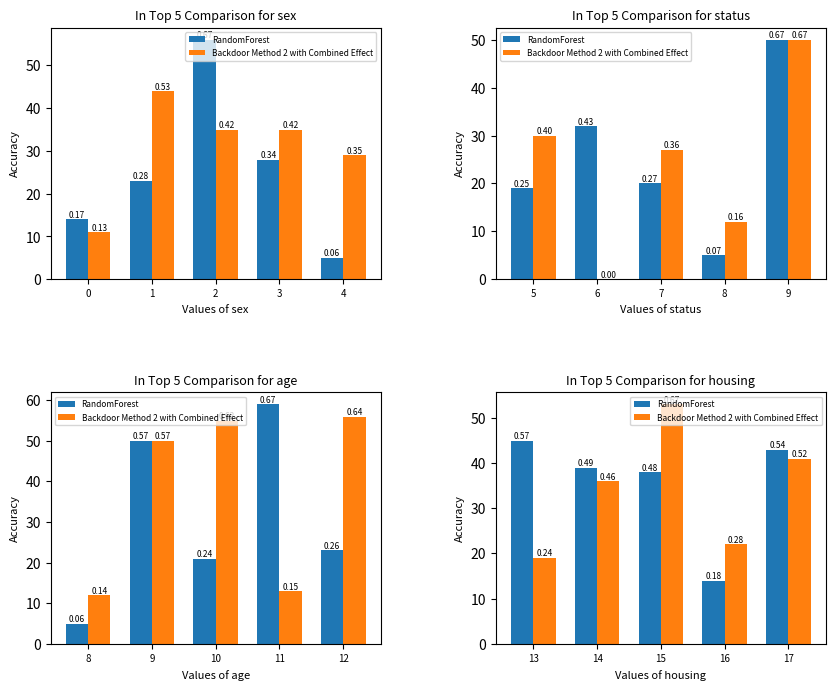

Rank the series by their maximum value, from lowest to highest.

RandomForest, Backdoor Method 2 with Combined Effect